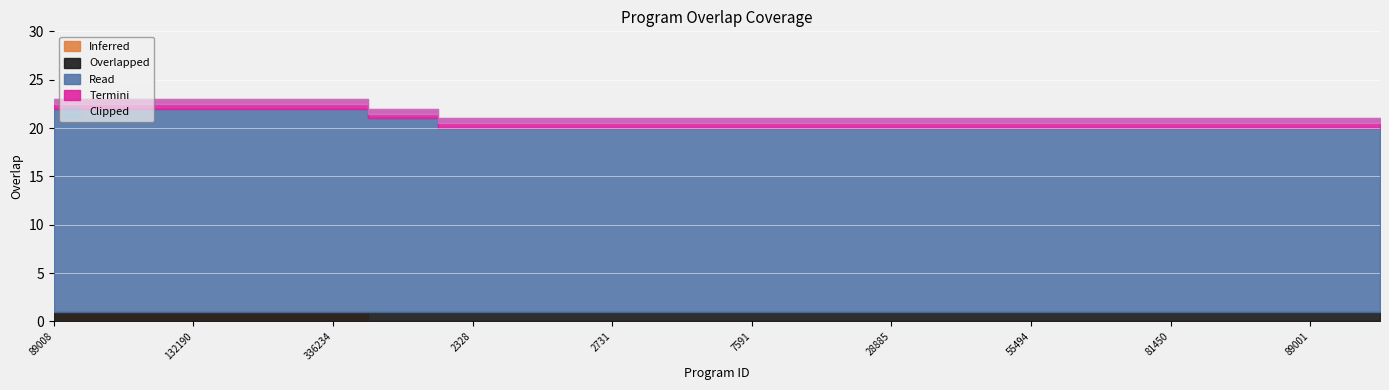

Which category has the highest value across all series?

89008